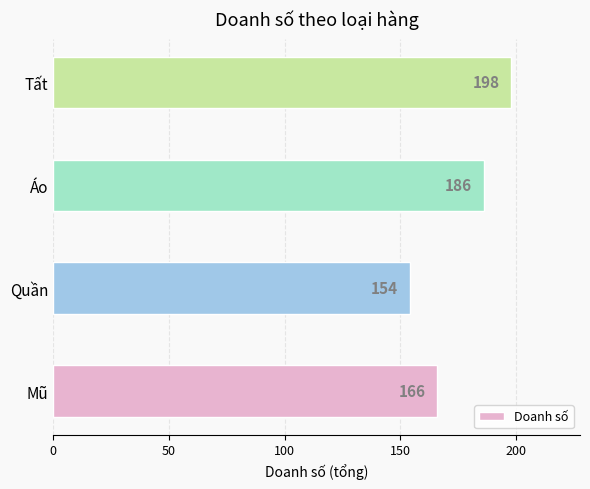

How many bars are there in total?

4